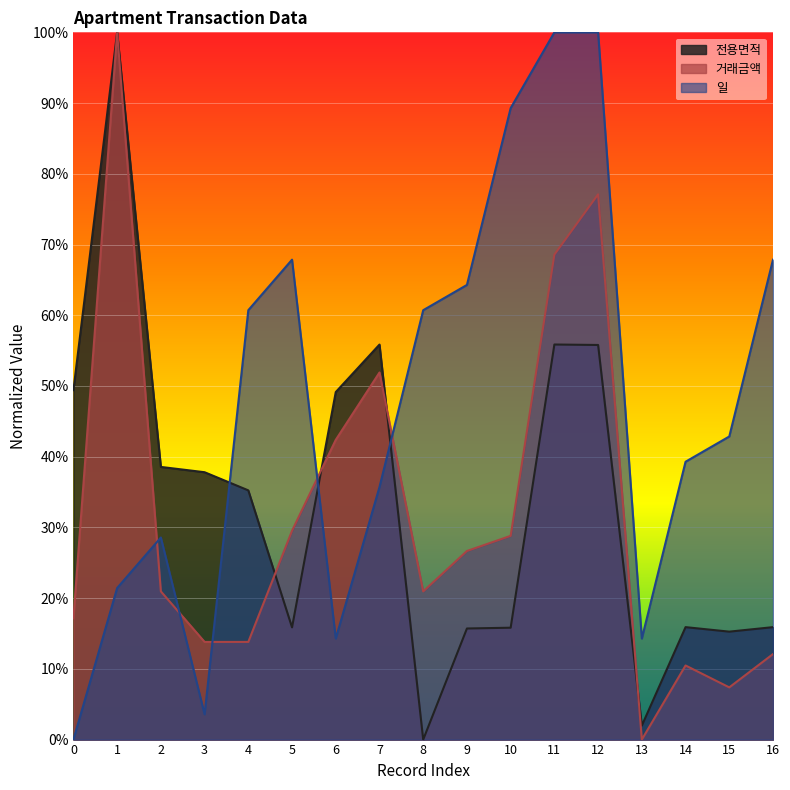

How many lines are shown in the chart?

3